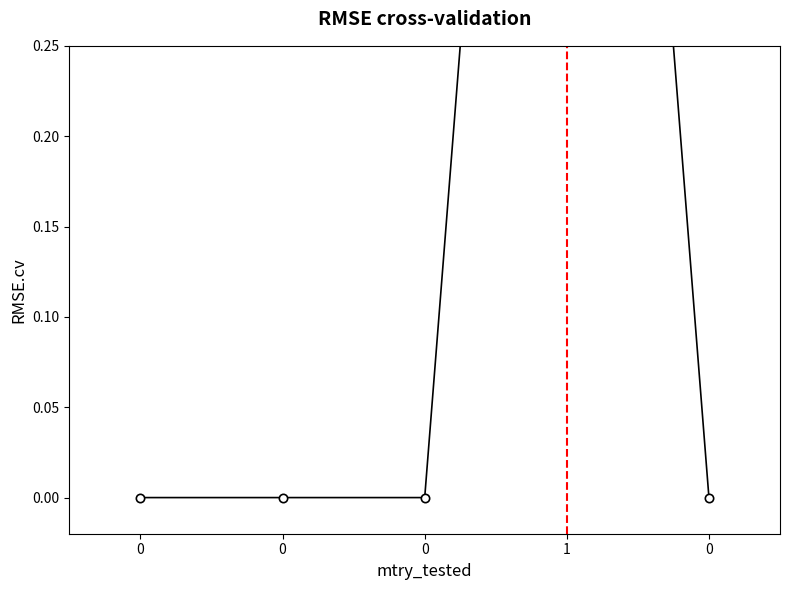

True or false: there are more than 1 points higher than both neighbors.

False